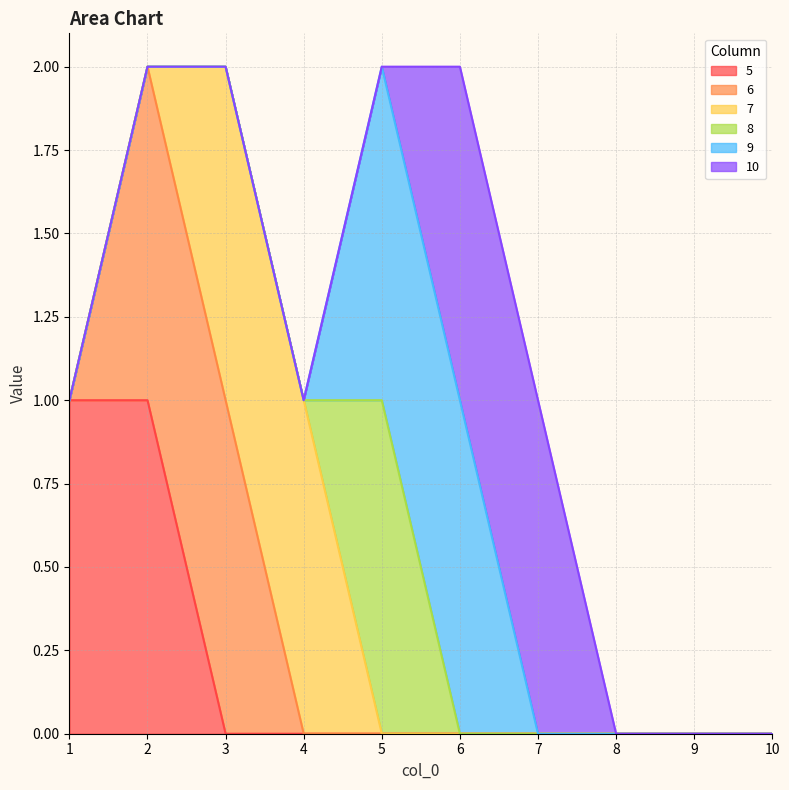

What are all the series names shown in the legend?

5, 6, 7, 8, 9, 10